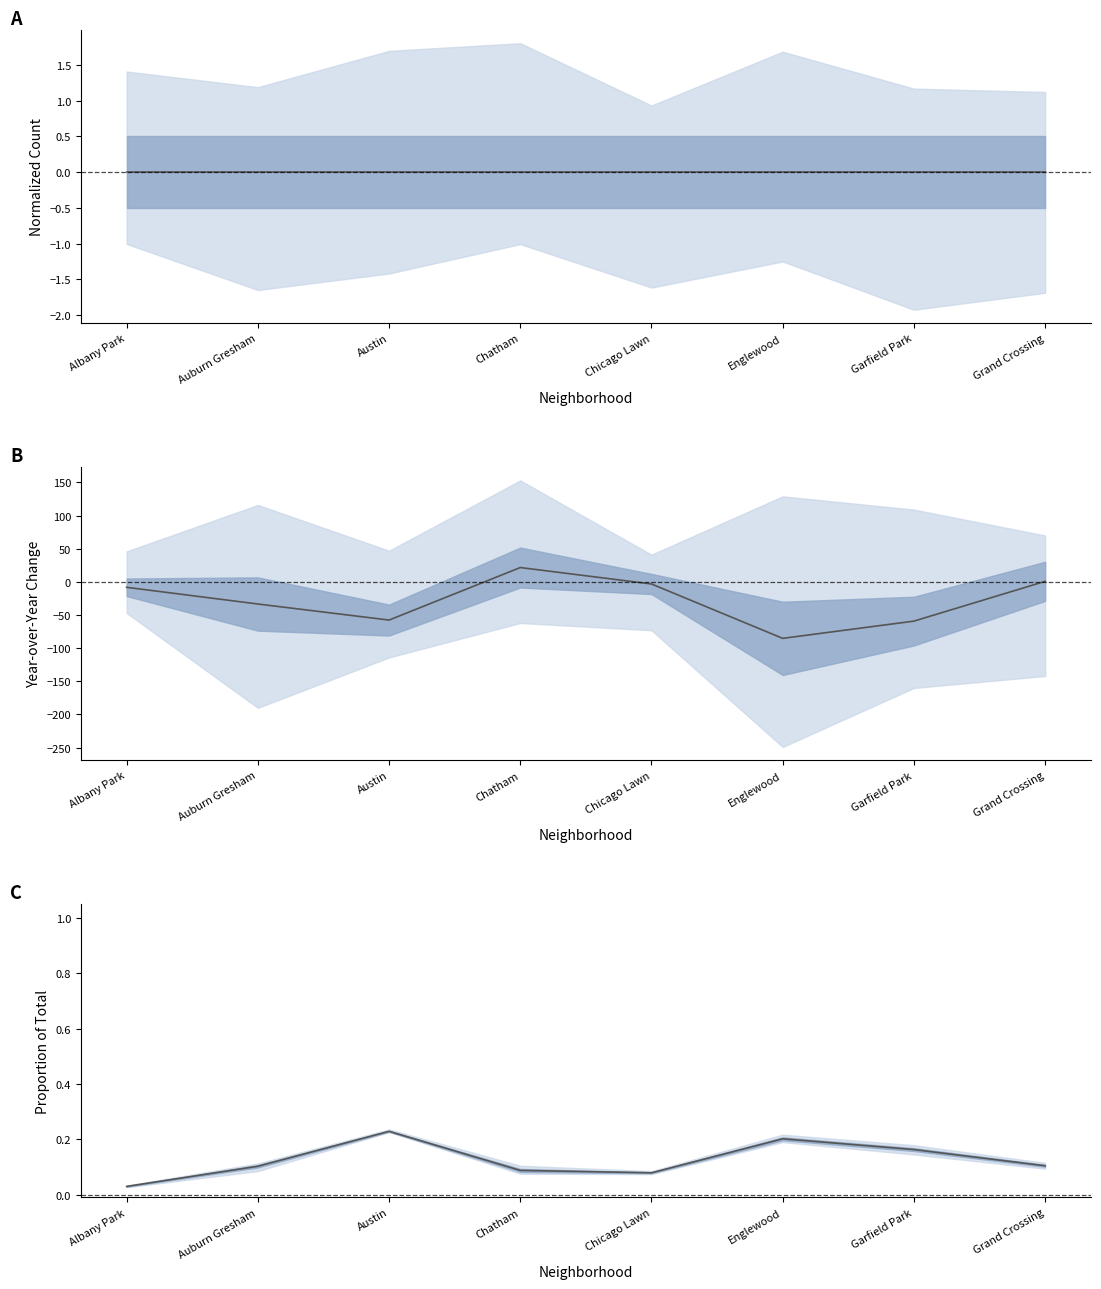

What is the difference between the maximum and minimum values in the mean change series?

106.8